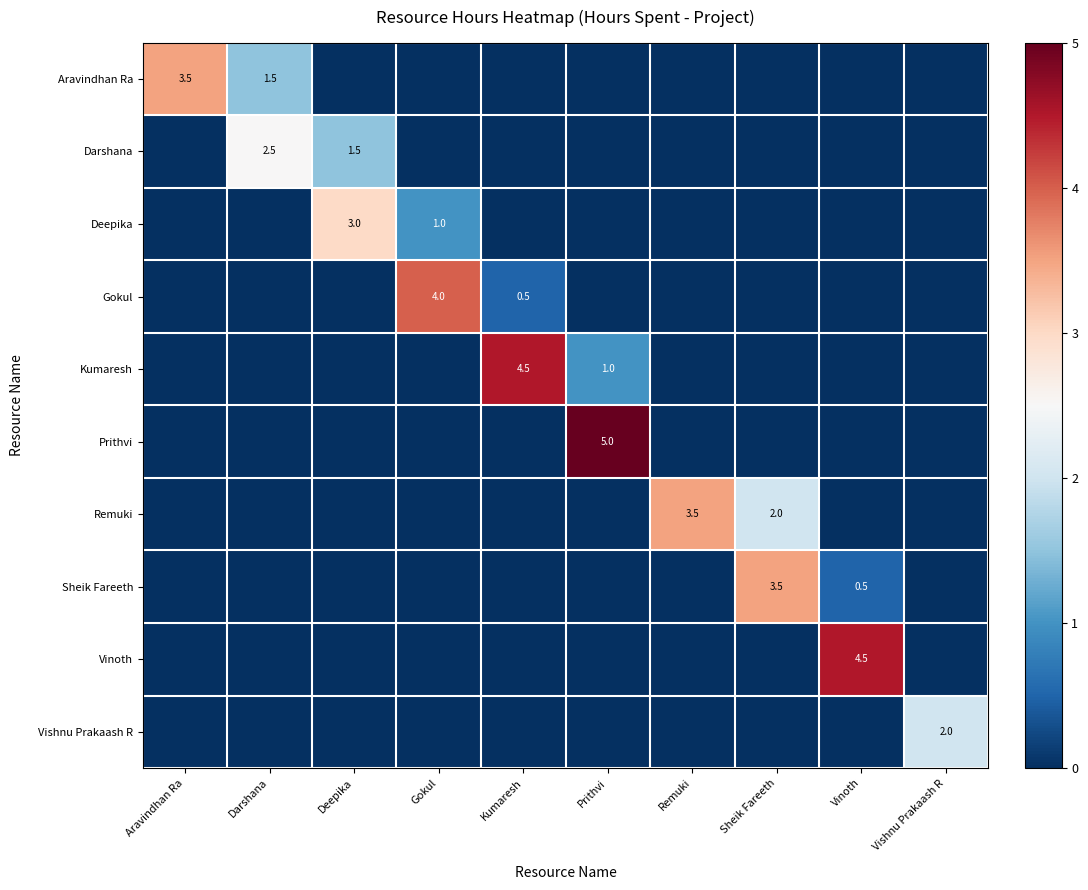

Which series has the largest total across all categories?

Kumaresh